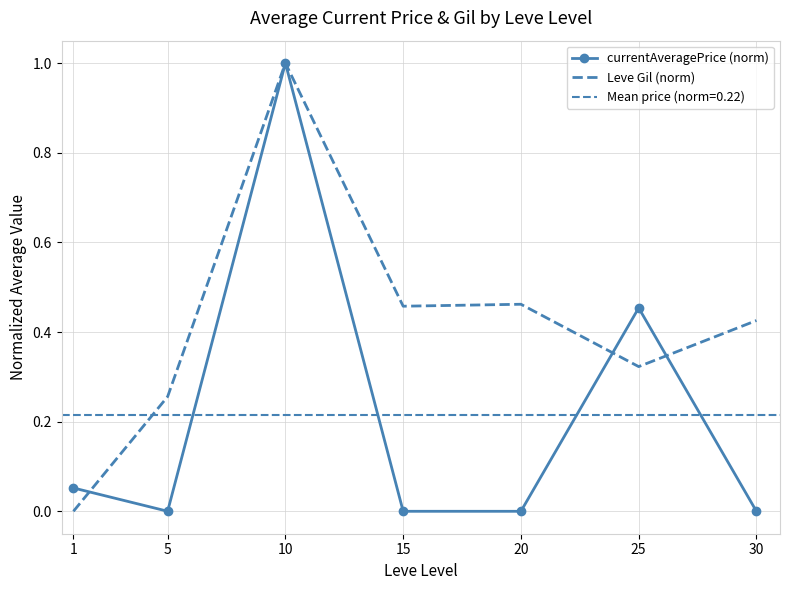

Between which two adjacent categories do Leve Gil (norm) and currentAveragePrice (norm) first intersect?

1 and 5